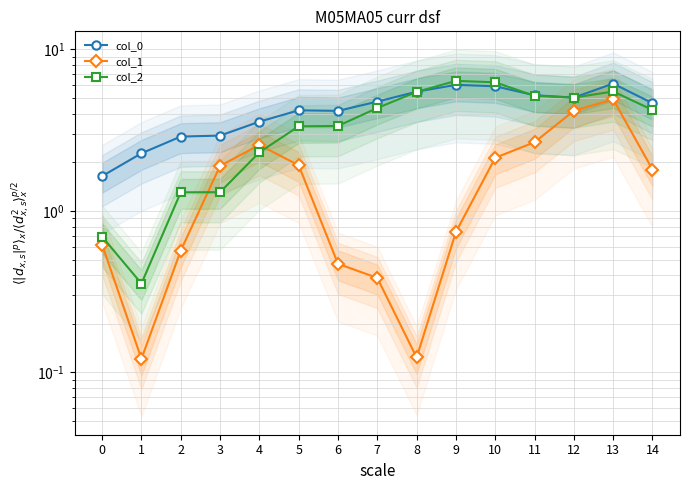

What is the value of the col_2 point at the 1st from the left?

0.7